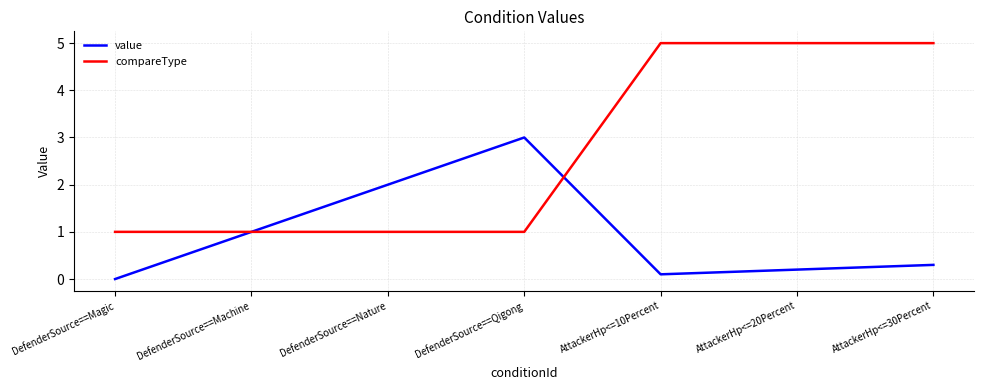

What is the difference between the second highest and minimum values in the compareType series?

4.0